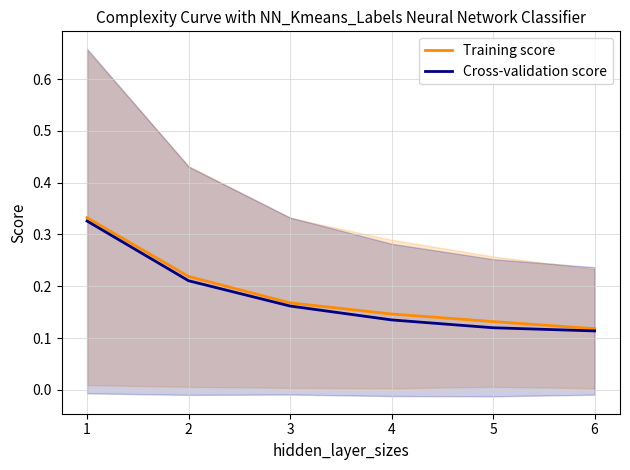

True or false: Training score has more than 1 points higher than both neighbors.

False